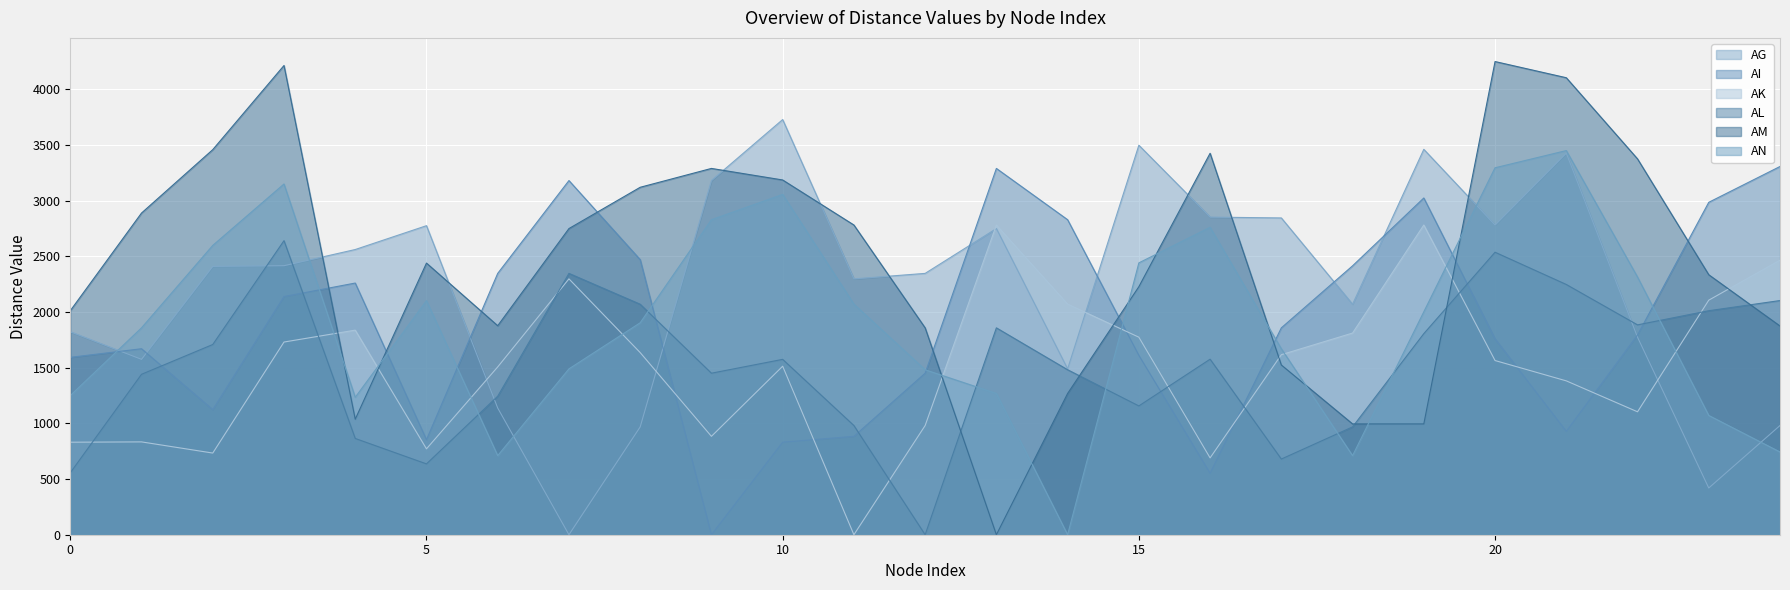

What is the maximum value shown in the chart?

4249.5